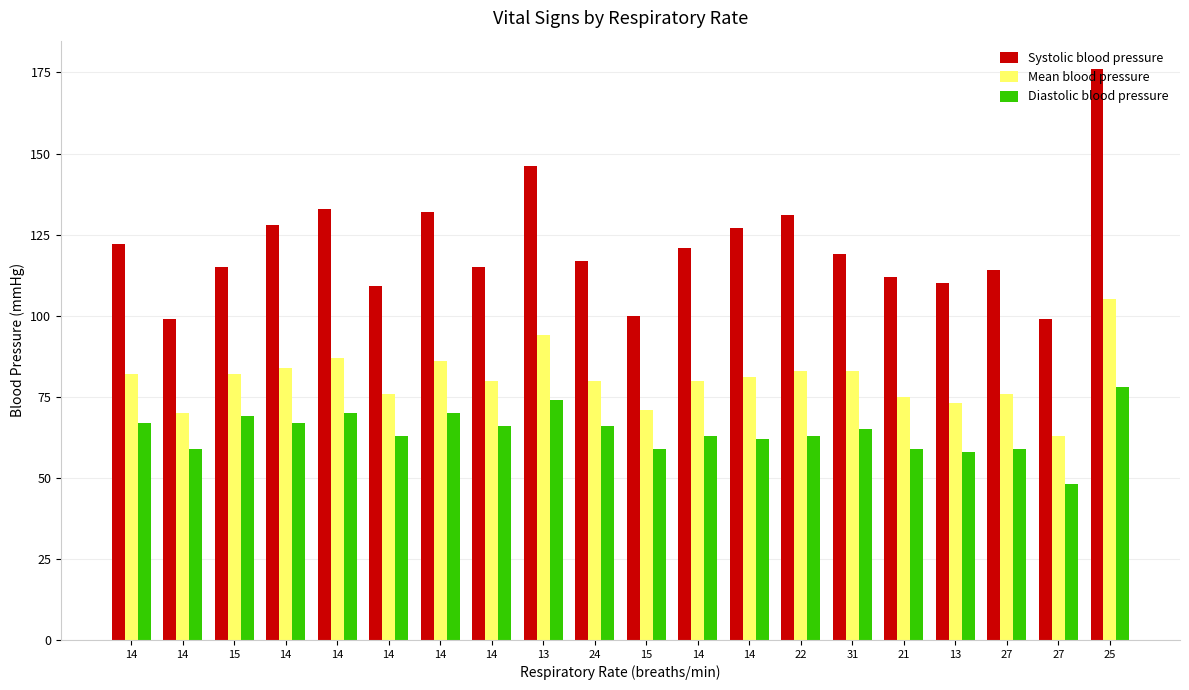

How many groups of bars are there?

20